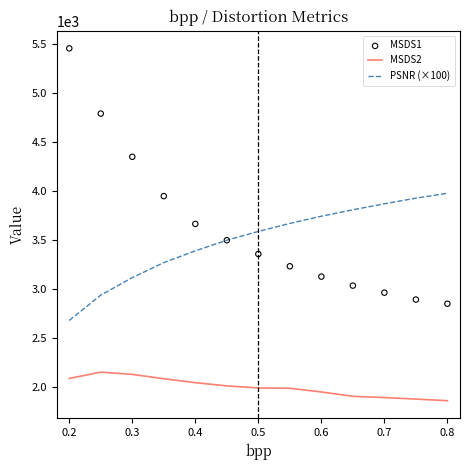

Which series reaches the minimum Y coordinate?

MSDS2